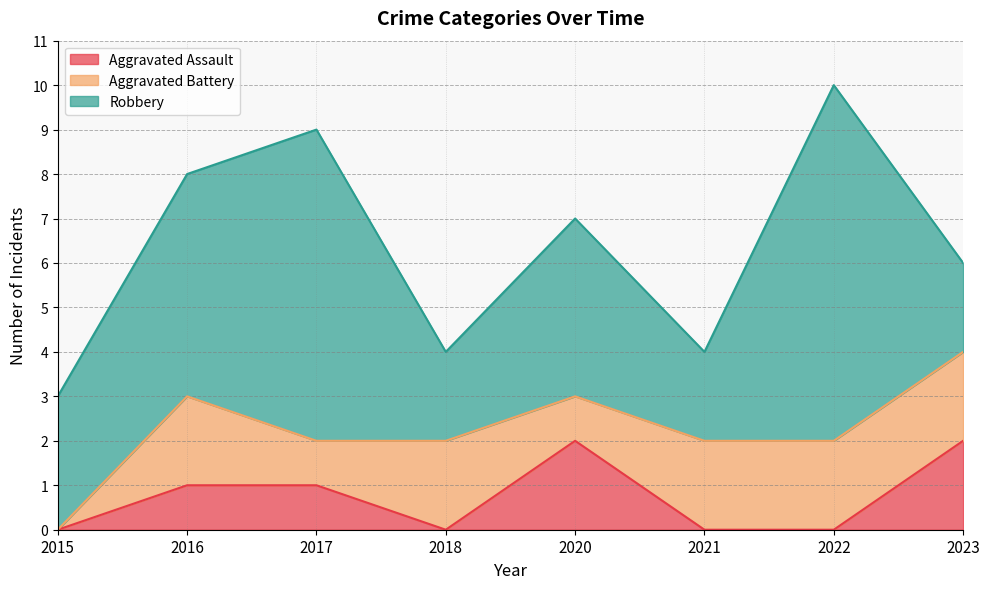

What are all the series names shown in the legend?

Aggravated Assault, Aggravated Battery, Robbery